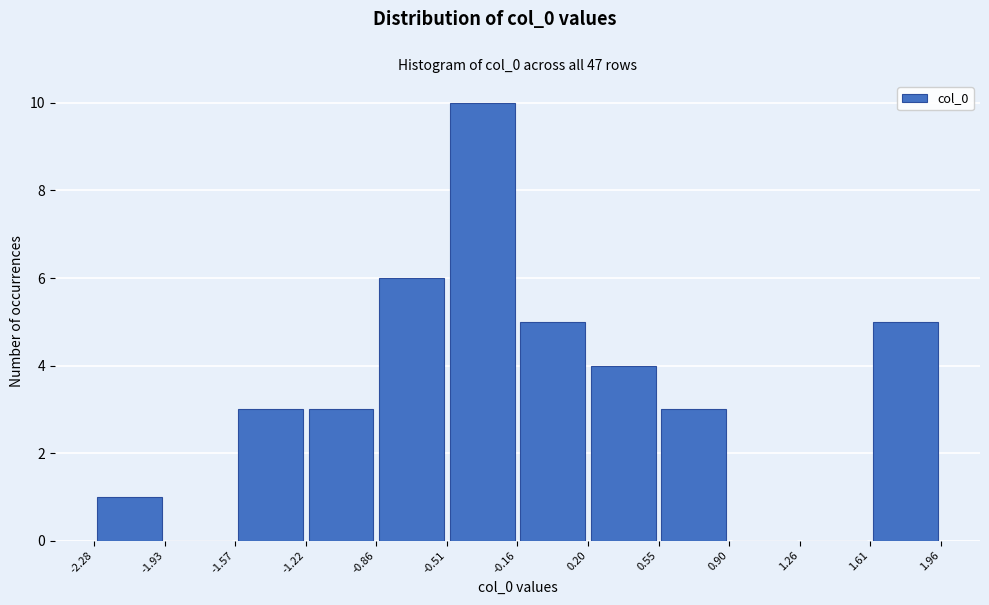

What is the height of the bar covering -0.51 to -0.16 on the x-axis? The values are not printed on the chart, so give them approximately, as read against the axis.

10